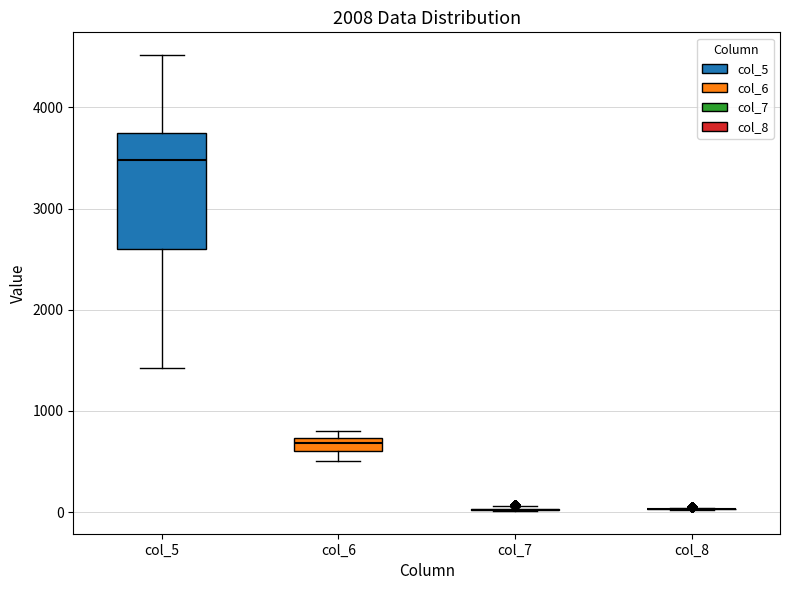

Comparing the boxes themselves (not the whiskers), which one is the tallest?

col_5